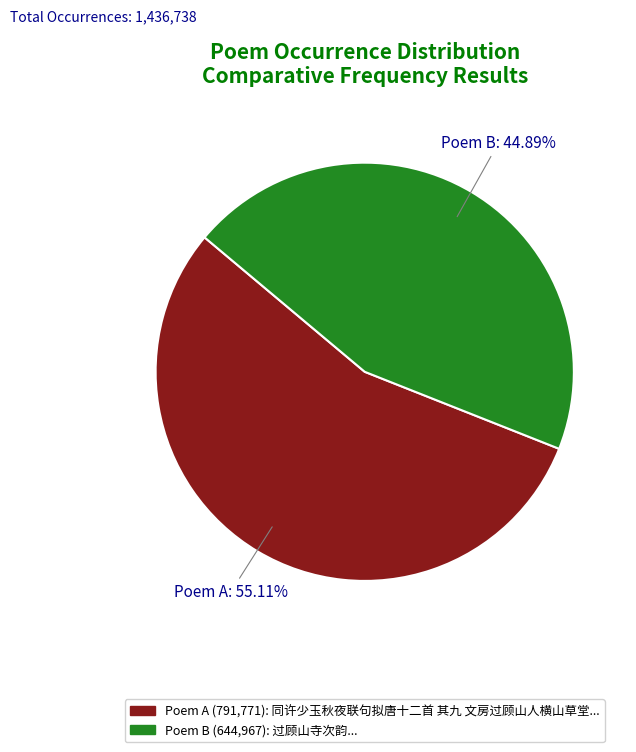

Is there any slice that represents more than half of the pie?

Yes